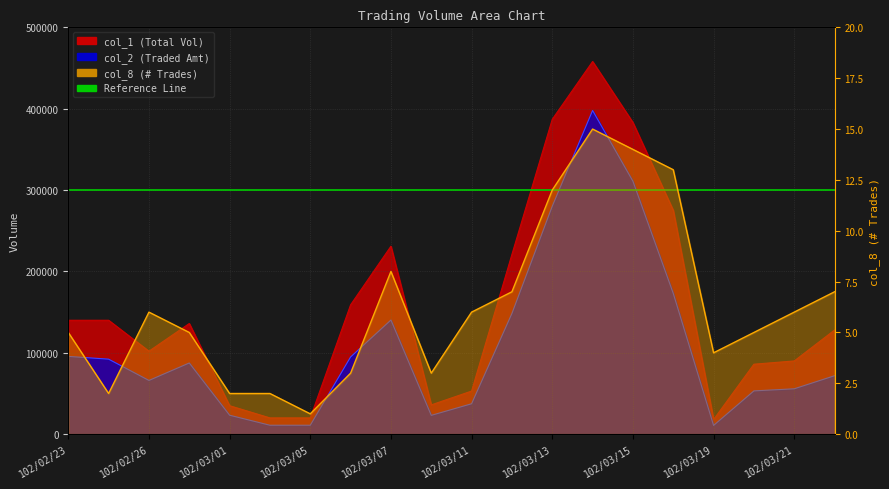

What position from the left is 102/03/19?

17